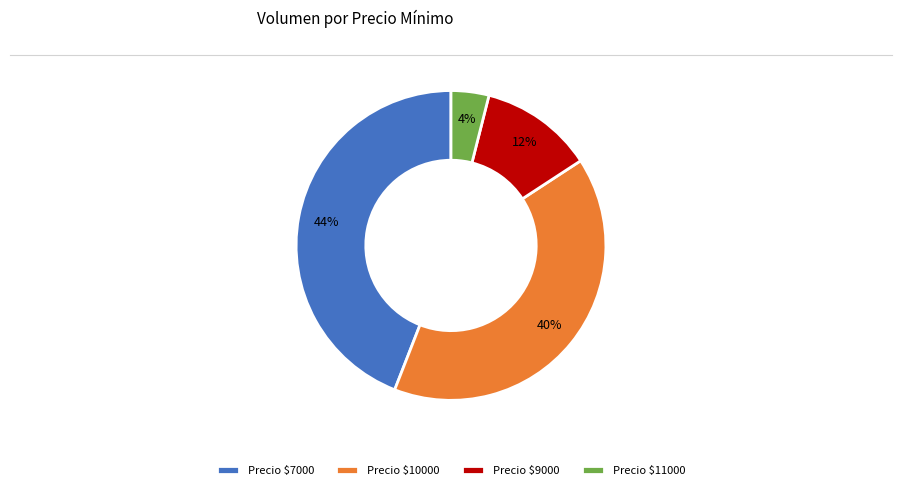

The Precio $9000 slice represents 4% of the pie. True or false?

False